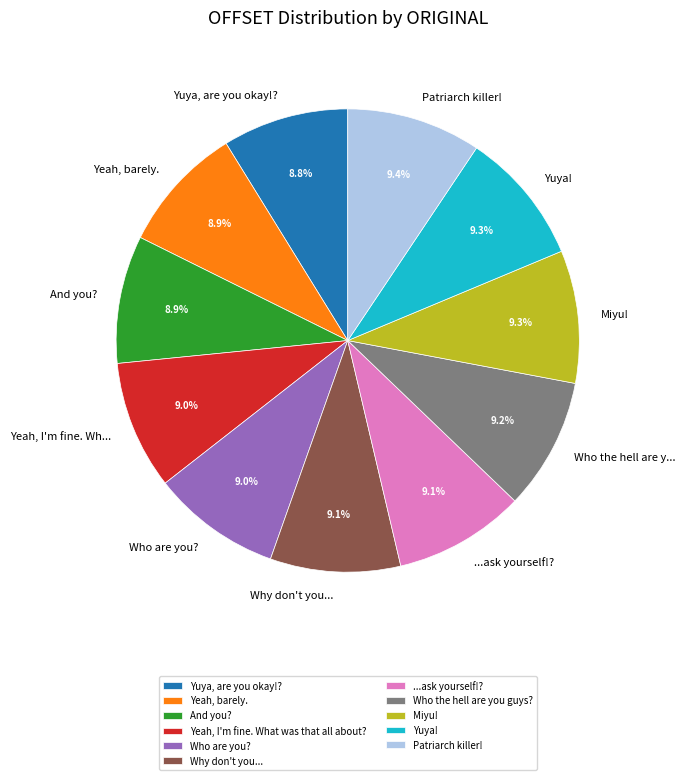

The Yuya, are you okay!? slice represents 9% of the pie. True or false?

True